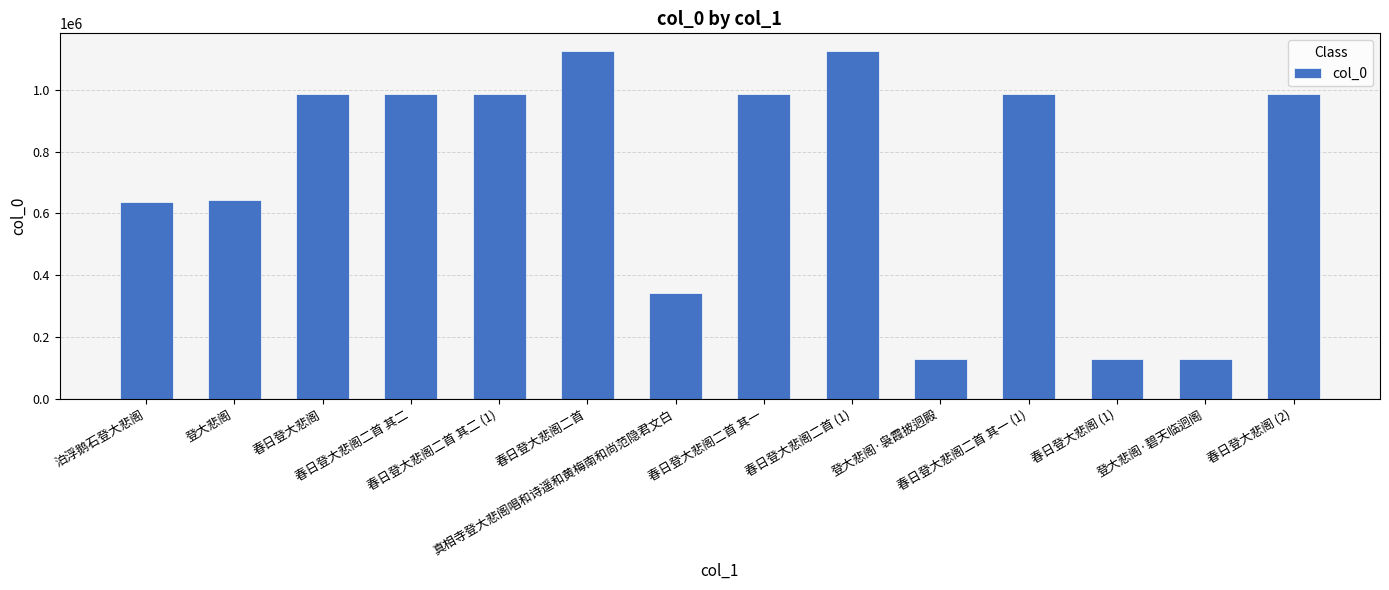

What is the minimum value shown in the chart?

128642